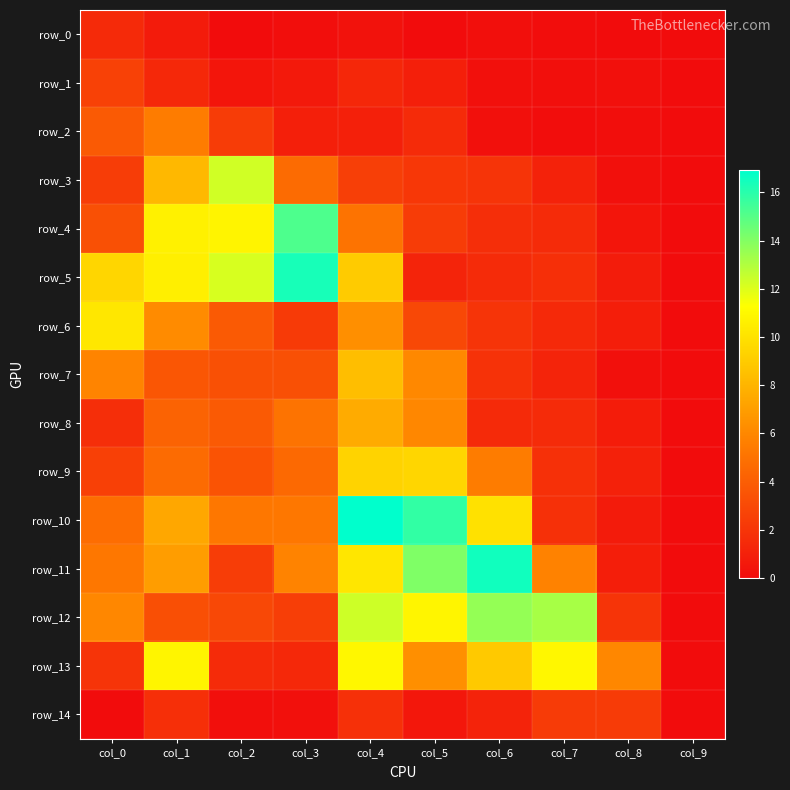

At which category does the chart reach its minimum across all series?

col_2